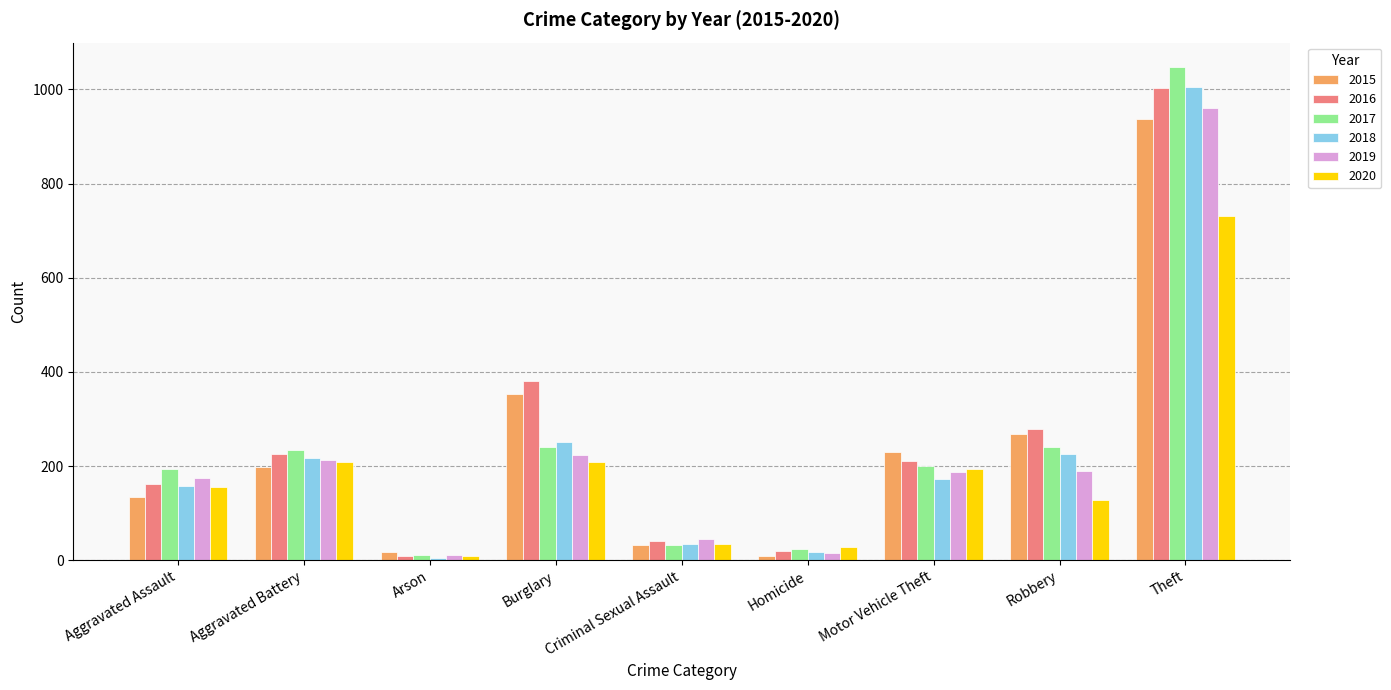

What is the difference between the maximum and minimum values in the 2015 series?

929